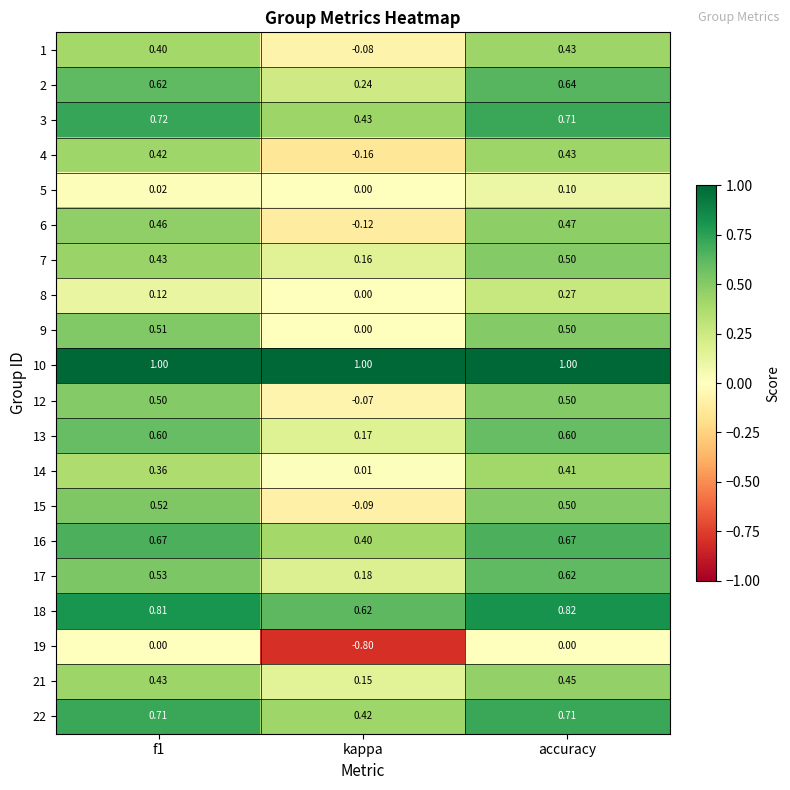

Where is 5 nearest to the value 0?

kappa